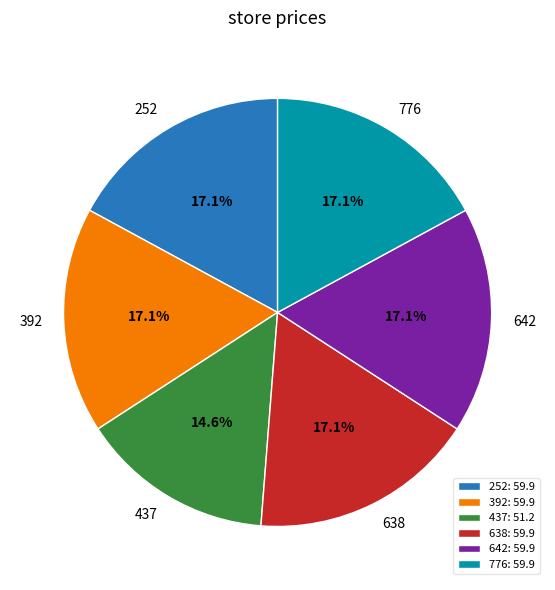

True or false: 437 accounts for 9% of the total.

False